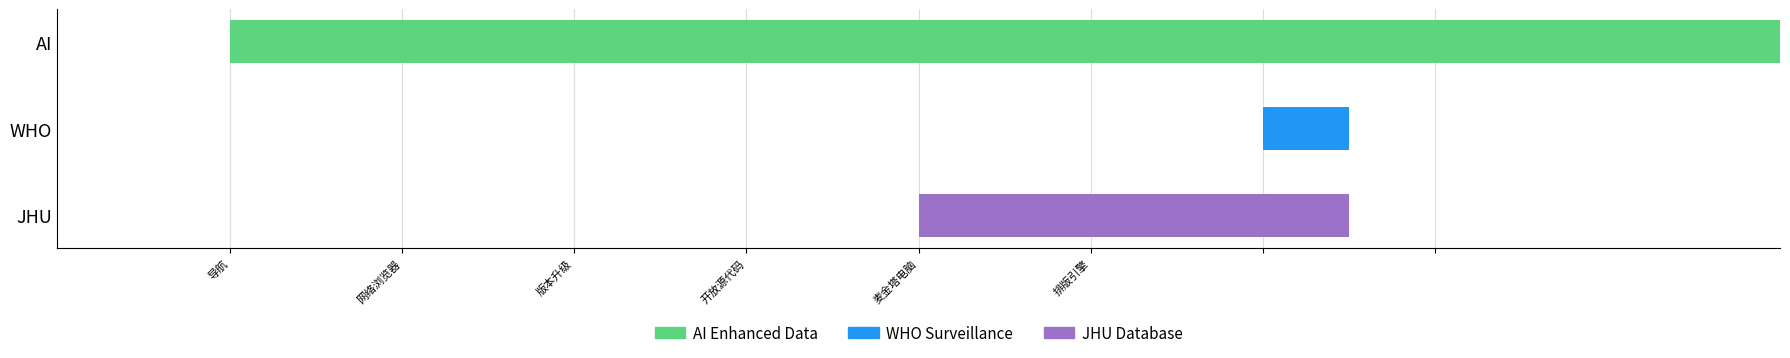

Which series has the largest range (max minus min)?

AI Enhanced Data